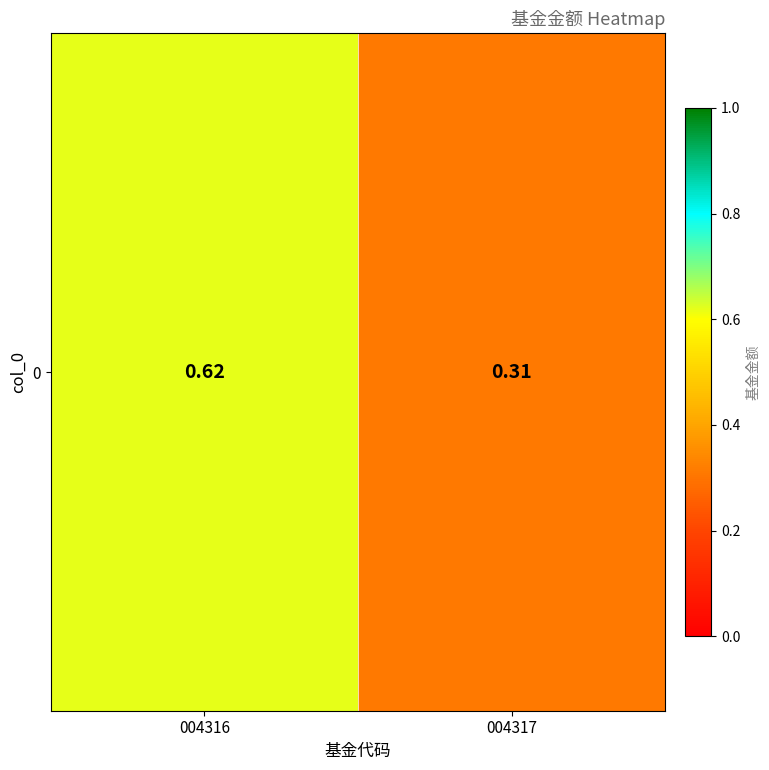

What is the sum of the values at 004316 and 004317?

0.9